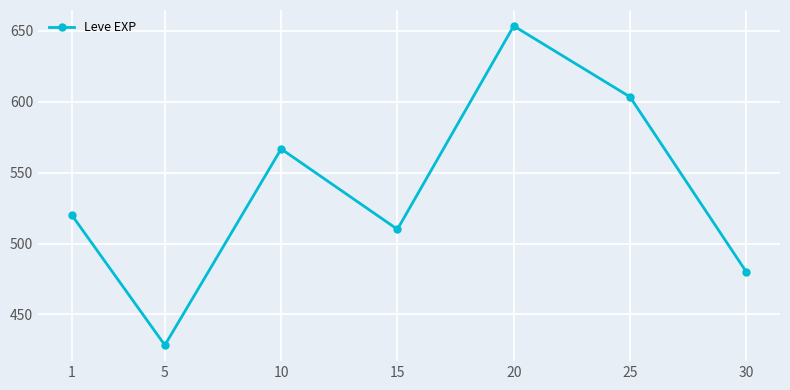

What is the difference between the values at 5 and 10?

138.3